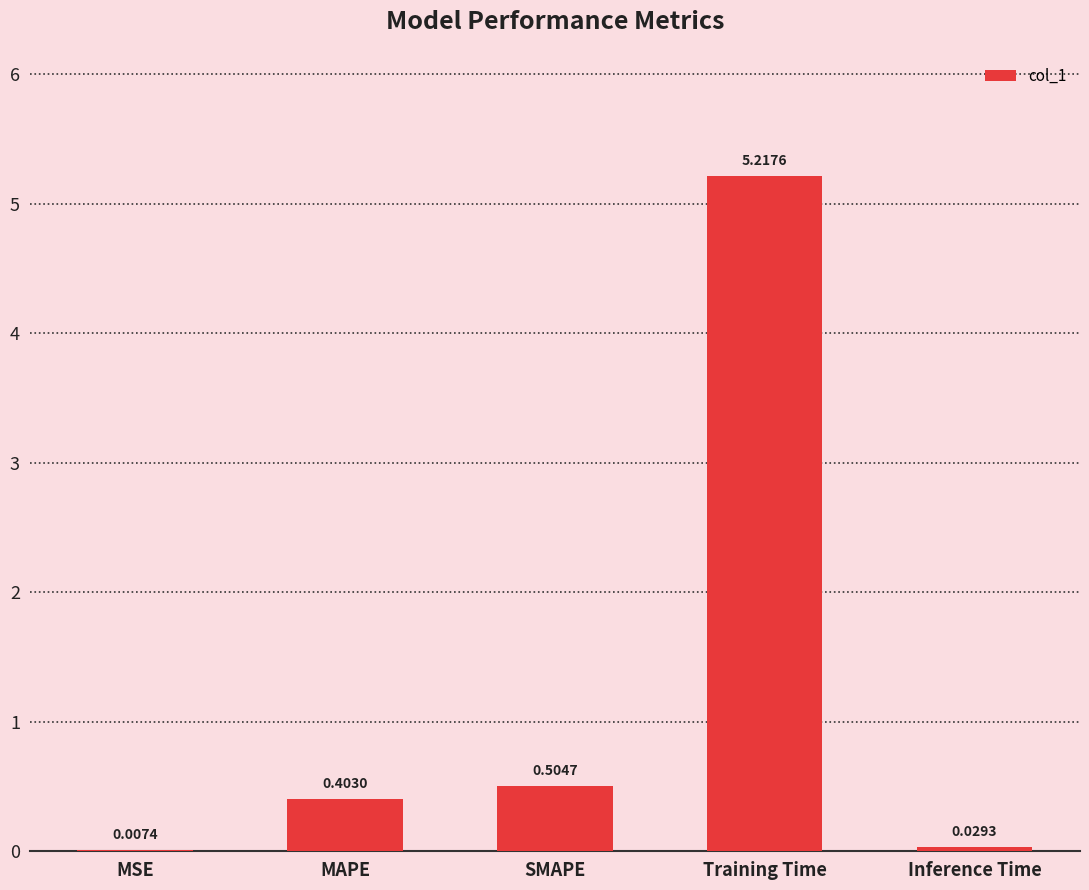

What is the difference between the values at MSE and Training Time?

5.2